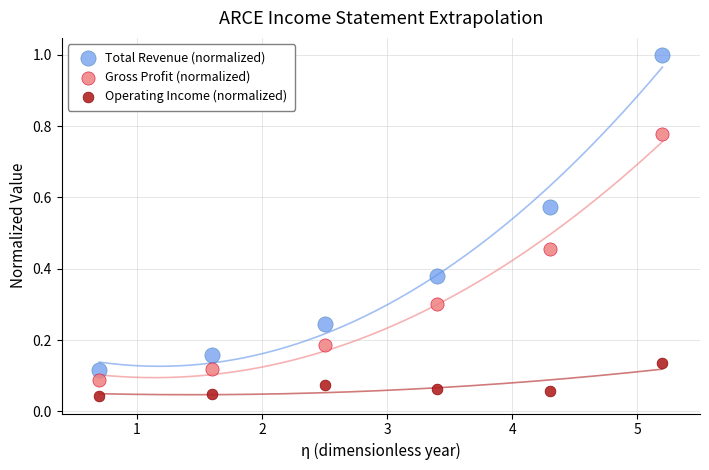

Which series has the largest Y range (max minus min)?

Total Revenue (normalized)